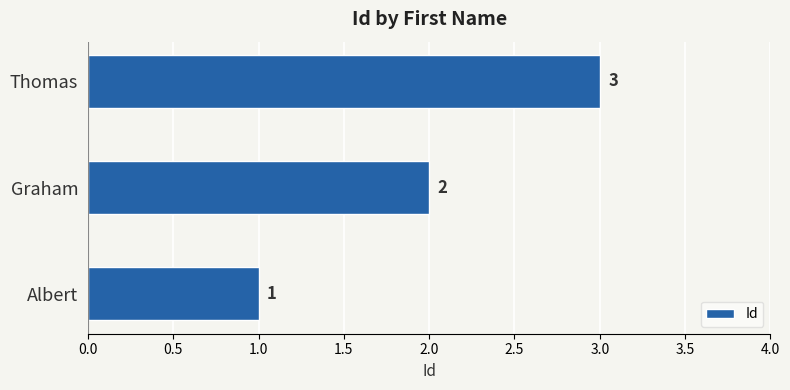

Does the chart contain any negative values?

No